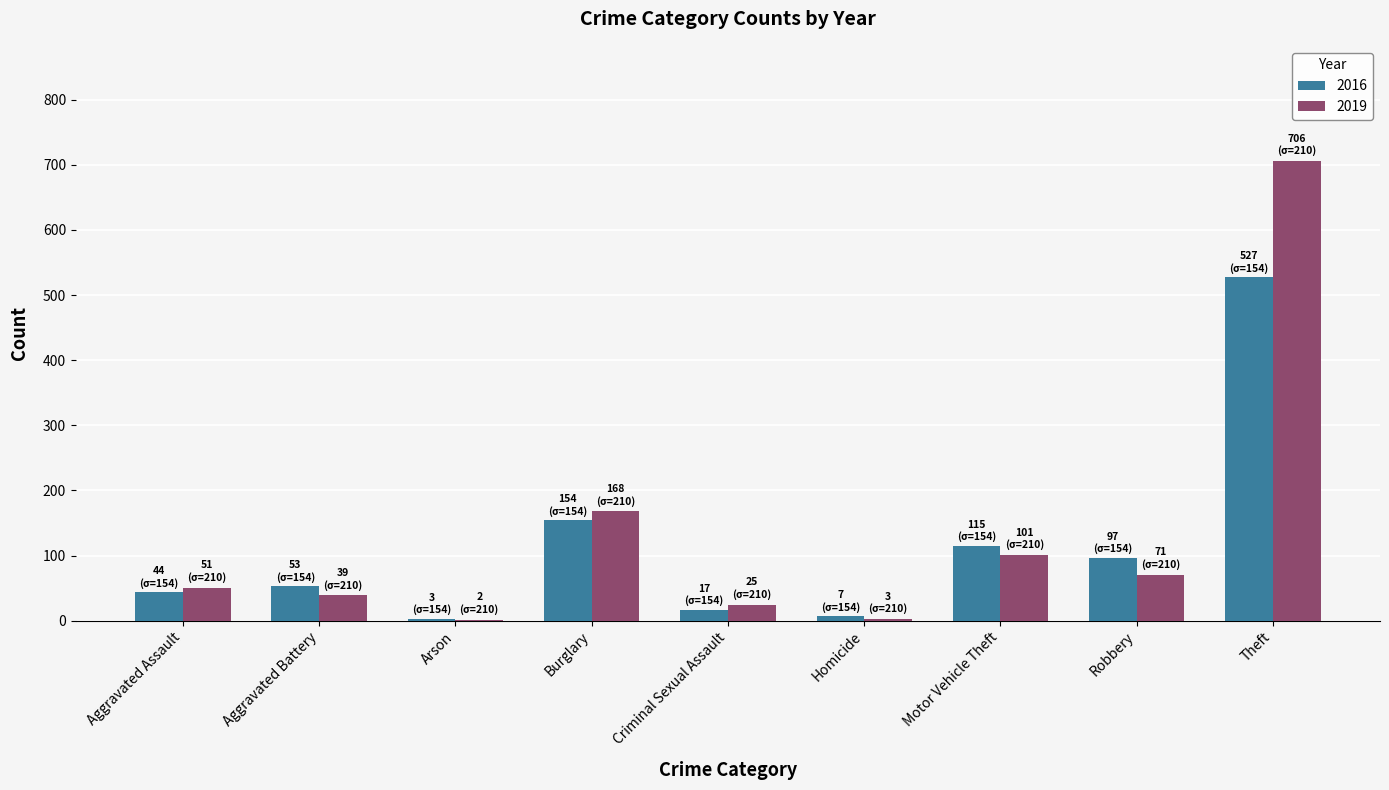

Is the value of 2016 at Aggravated Assault greater than the value of 2019 at Criminal Sexual Assault?

Yes